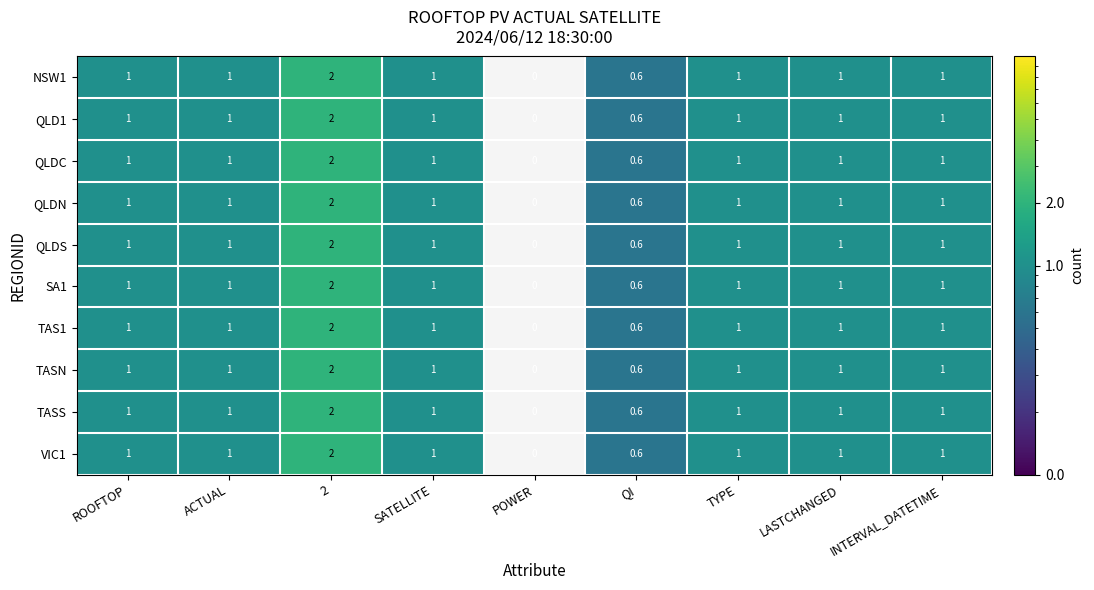

What is the sum of all QLDS values?

8.6